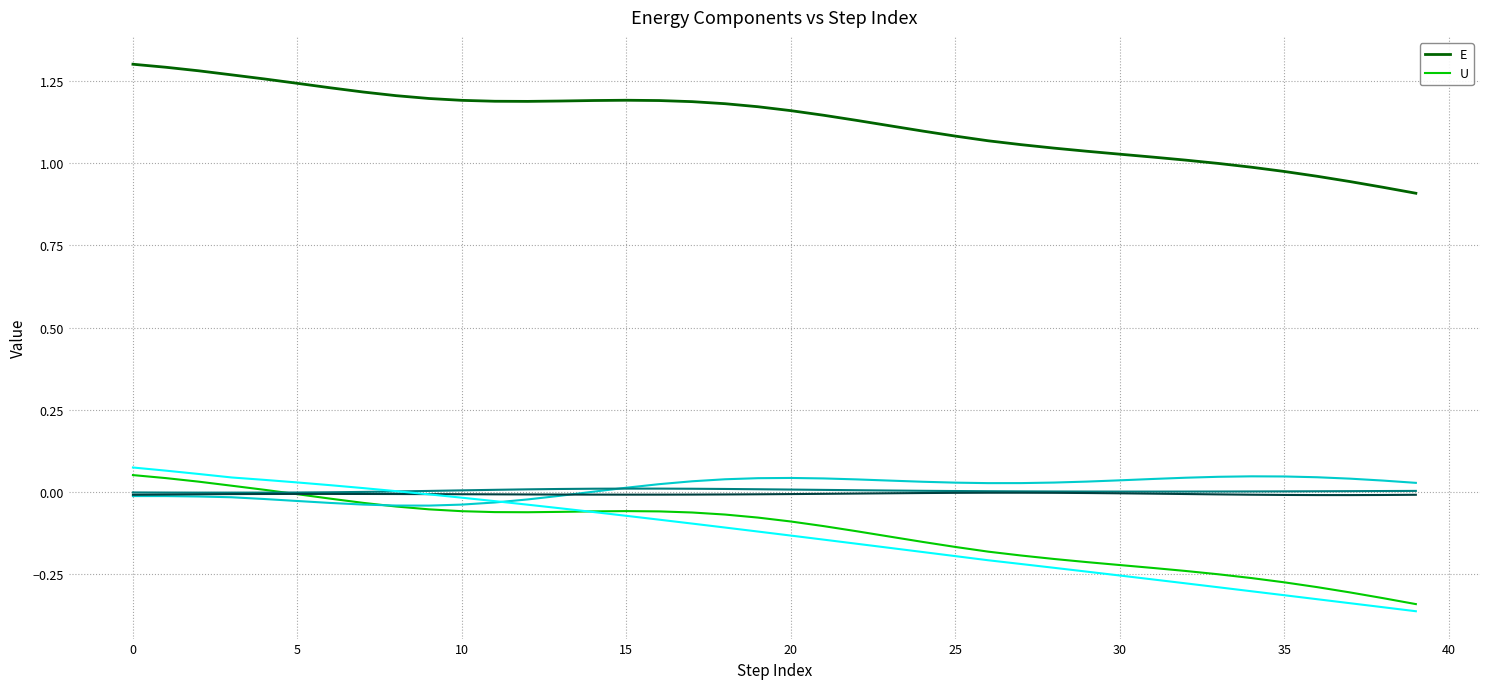

Is this an area chart (filled region under the line)?

No